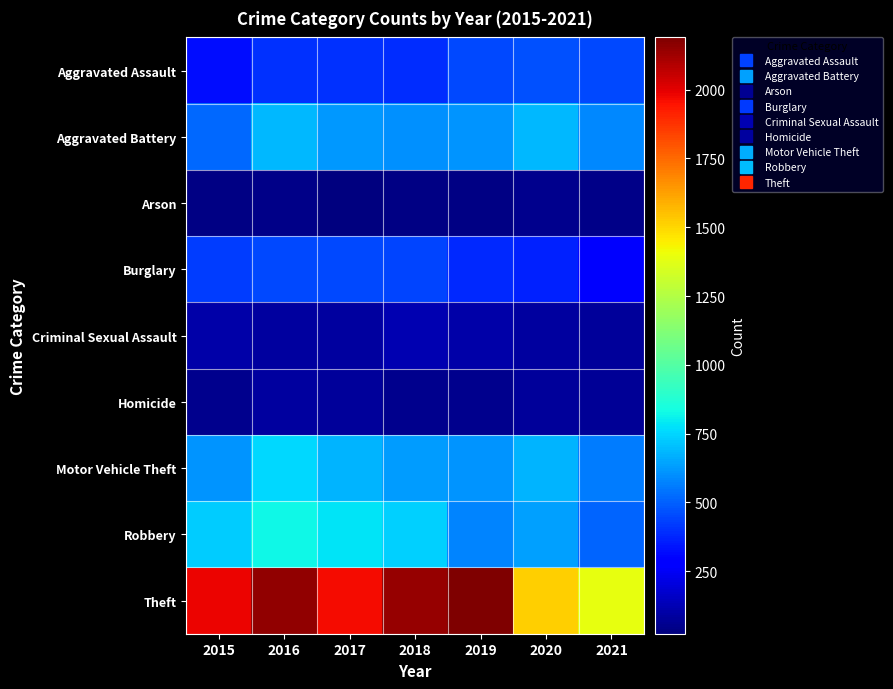

Reading right to left, extract all data points from this chart.

Aggravated Assault: 2021=452	2020=468	2019=452	2018=392	2017=396	2016=402	2015=323
Aggravated Battery: 2021=587	2020=691	2019=608	2018=600	2017=623	2016=691	2015=515
Arson: 2021=43	2020=55	2019=32	2018=37	2017=23	2016=40	2015=35
Burglary: 2021=280	2020=363	2019=383	2018=443	2017=453	2016=451	2015=422
Criminal Sexual Assault: 2021=82	2020=88	2019=102	2018=122	2017=90	2016=87	2015=105
Homicide: 2021=69	2020=81	2019=53	2018=56	2017=82	2016=87	2015=50
Motor Vehicle Theft: 2021=560	2020=675	2019=611	2018=631	2017=680	2016=756	2015=614
Robbery: 2021=506	2020=639	2019=577	2018=741	2017=780	2016=819	2015=726
Theft: 2021=1392	2020=1518	2019=2190	2018=2140	2017=1968	2016=2148	2015=1981